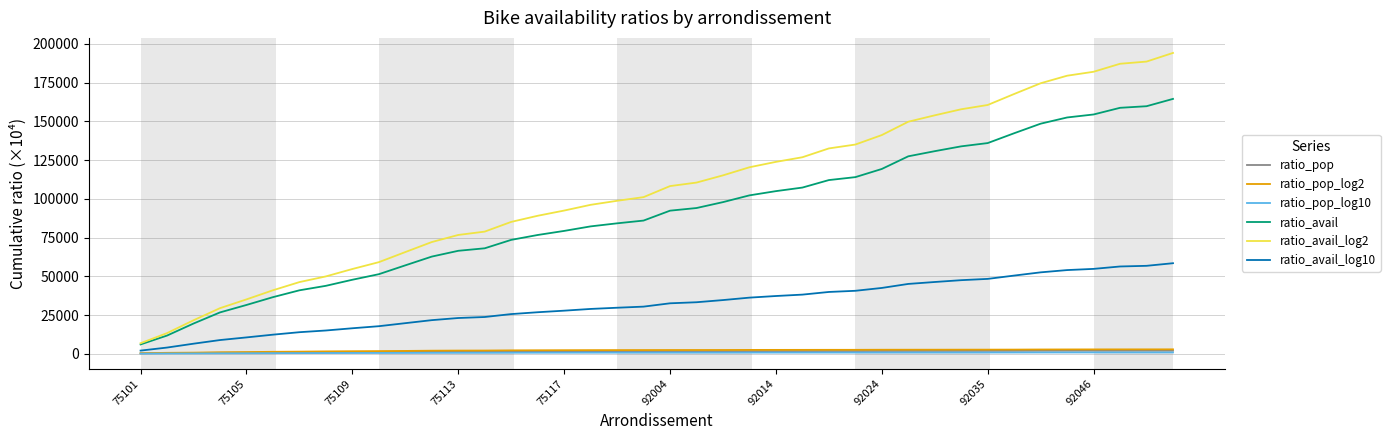

What is the lowest value of the ratio_avail series?

6041.7